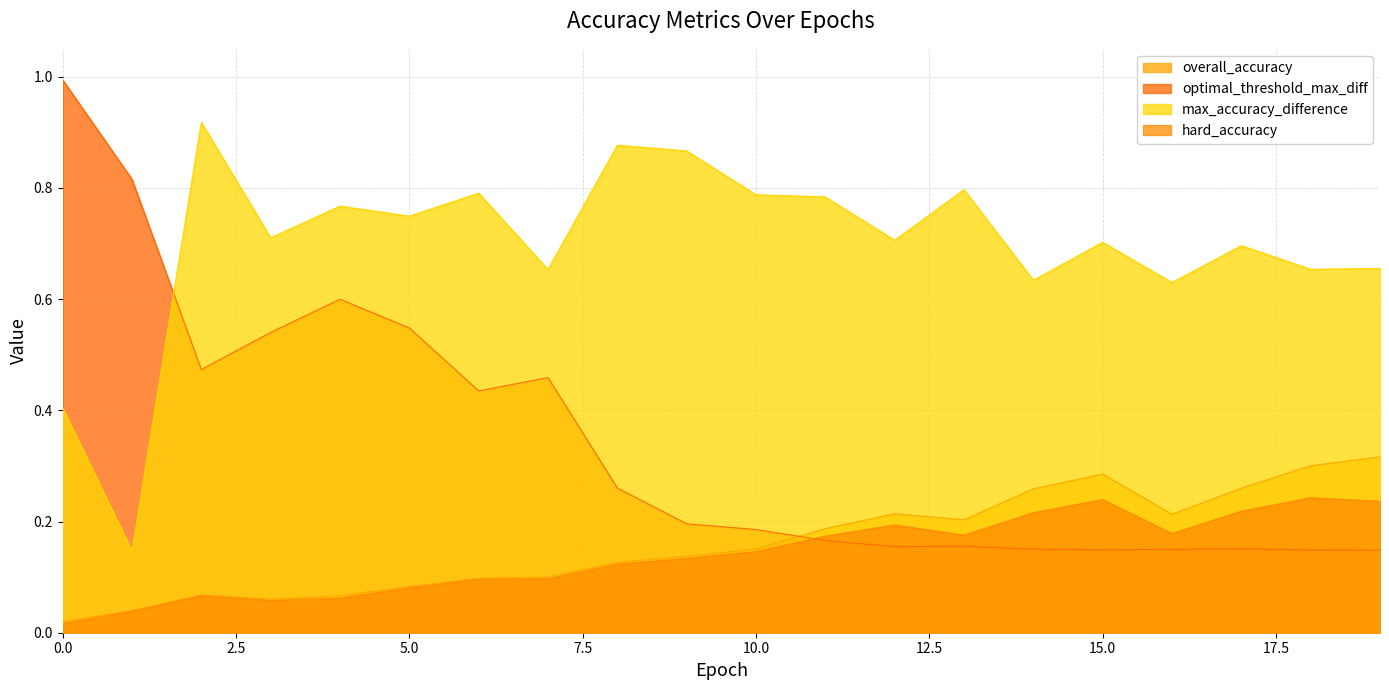

How many lines are shown in the chart?

4